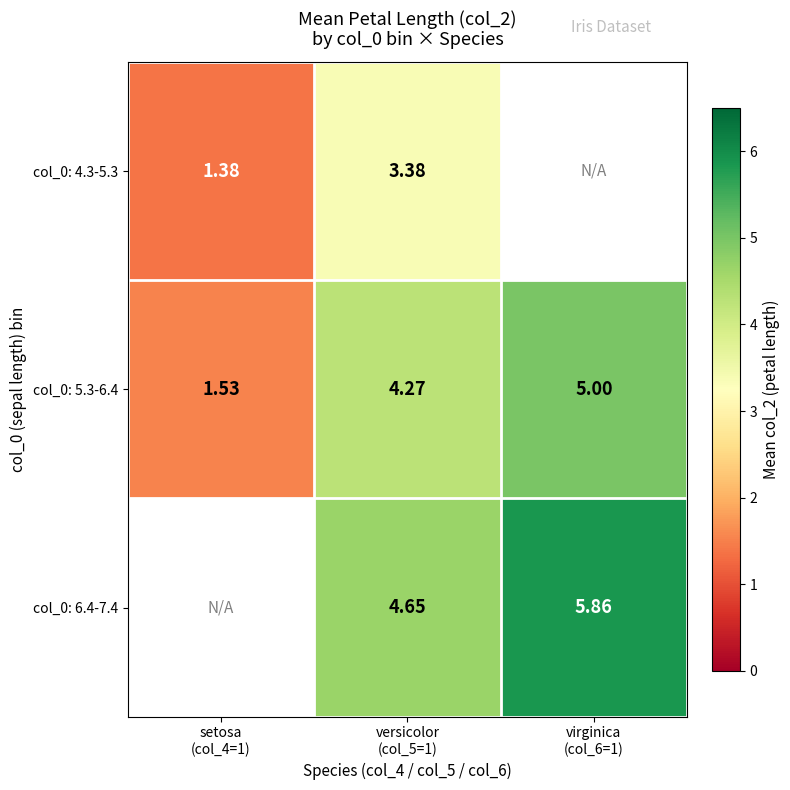

At which category is the sum across all series the highest?

versicolor
(col_5=1)